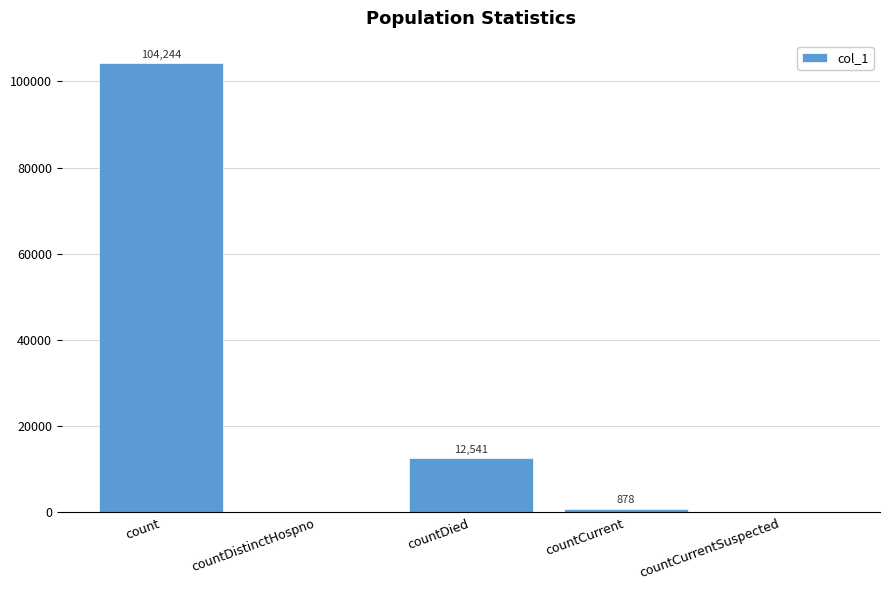

True or false: the data shows 878 at countCurrent.

True